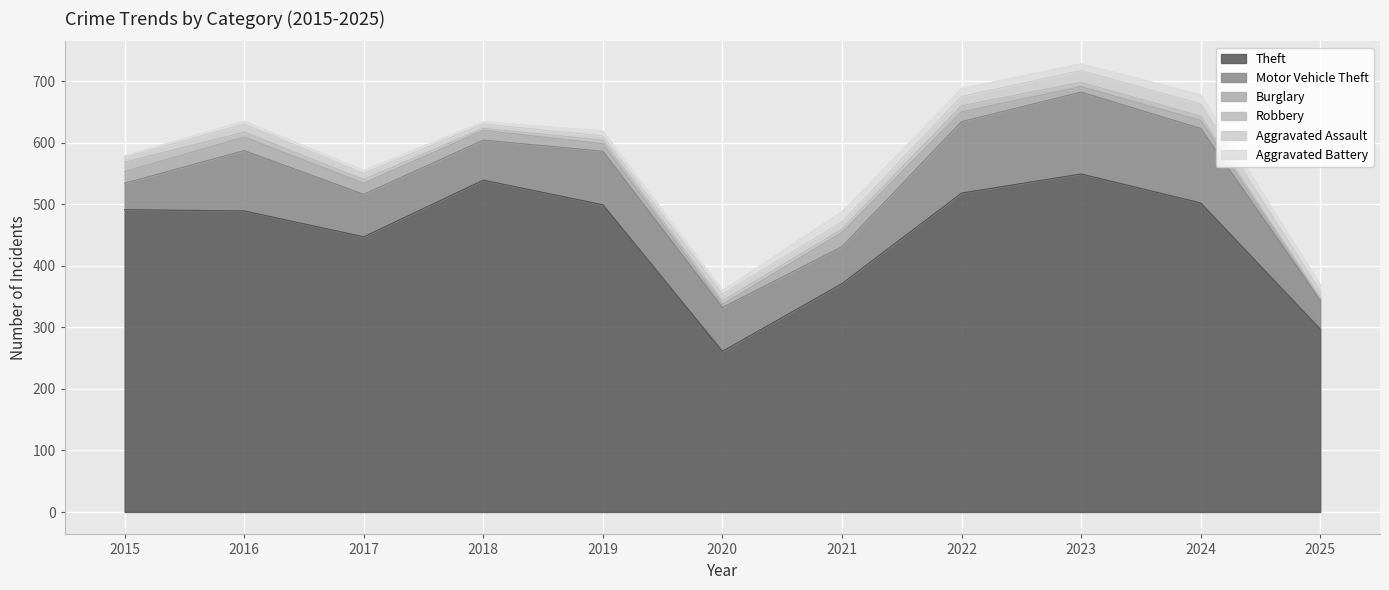

At which category does Theft reach its first local valley?

2017